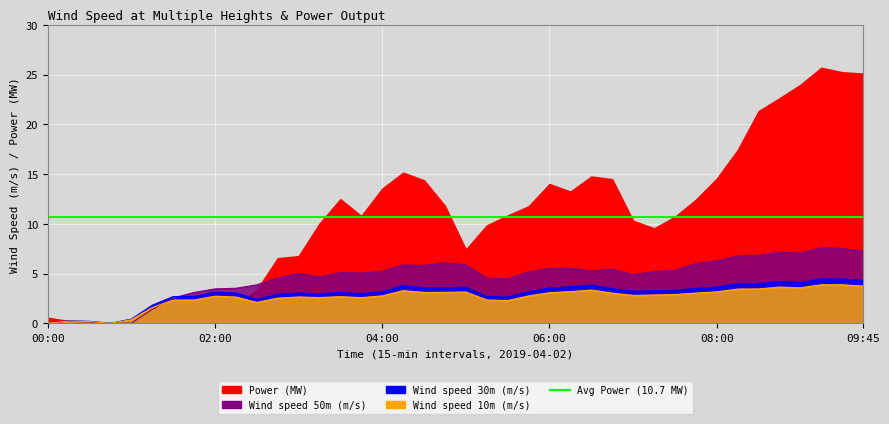

Which label corresponds to the smallest value in the chart?

00:45